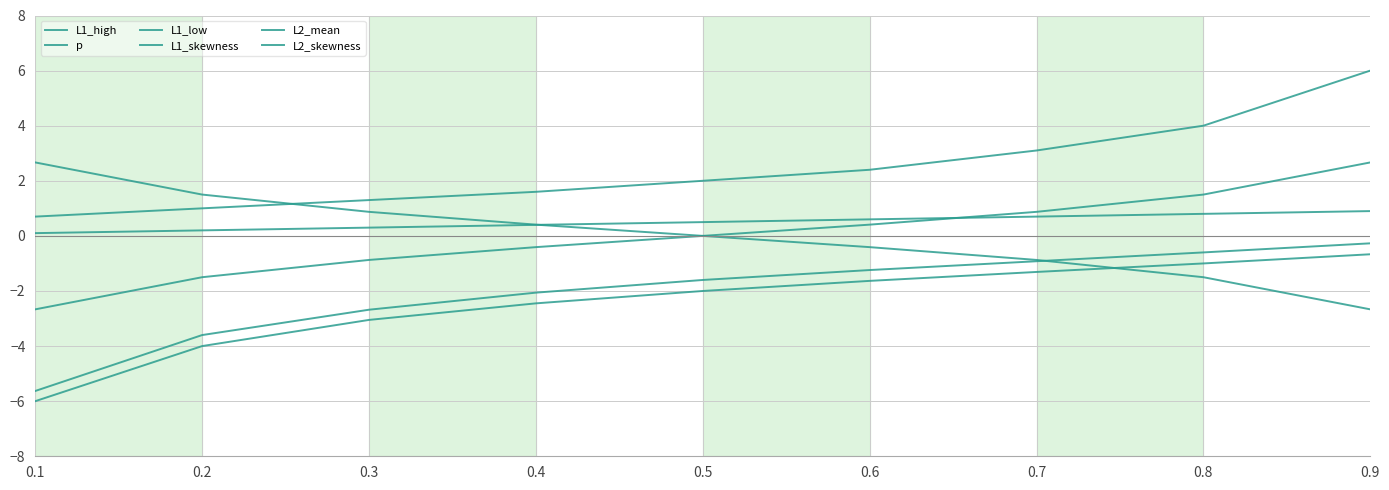

Is the value of L1_high at 0.2 greater than the value of p at 0.4?

Yes